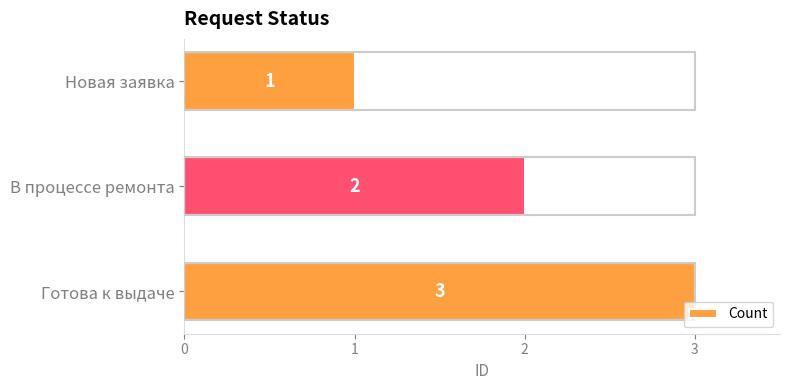

How many categories are shown in the chart?

3